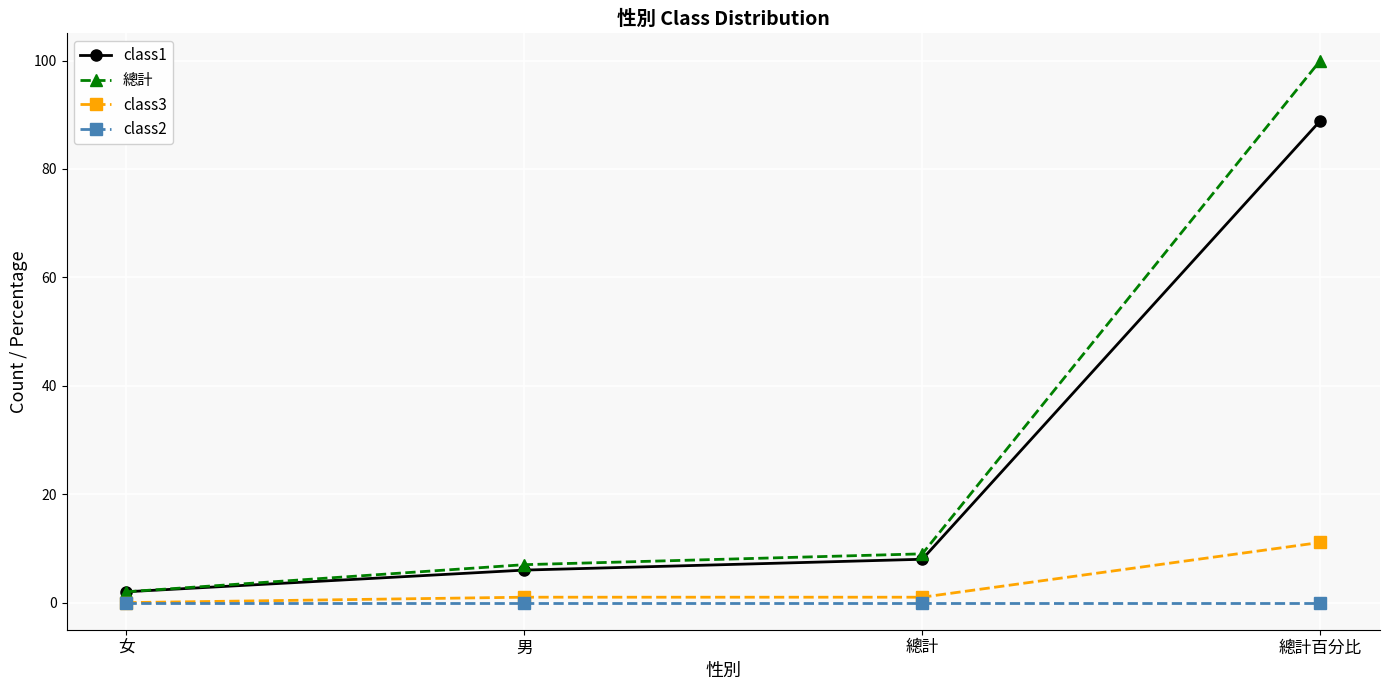

True or false: class1 and class3 cross at least once.

False